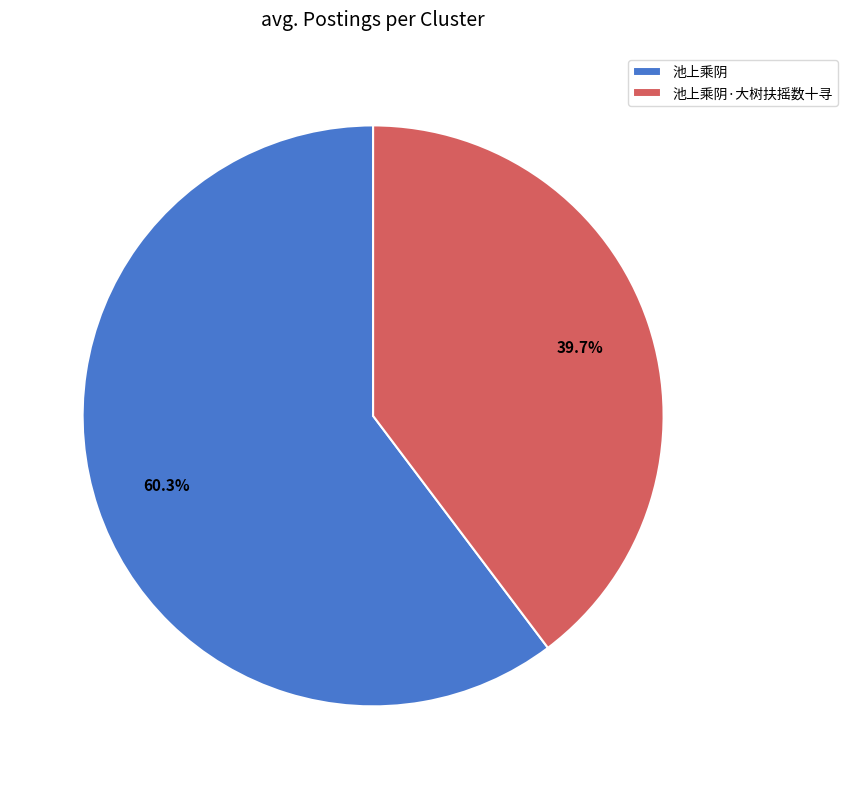

To the nearest percent, what is the difference between the largest and smallest slice percentages?

21%